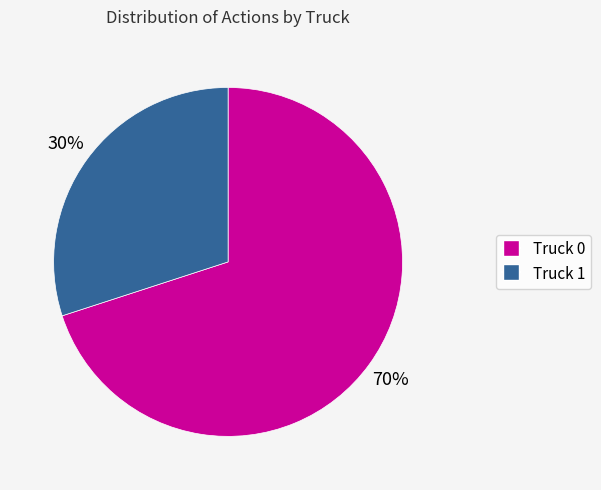

Does Truck 1 account for over 50% of the chart?

No